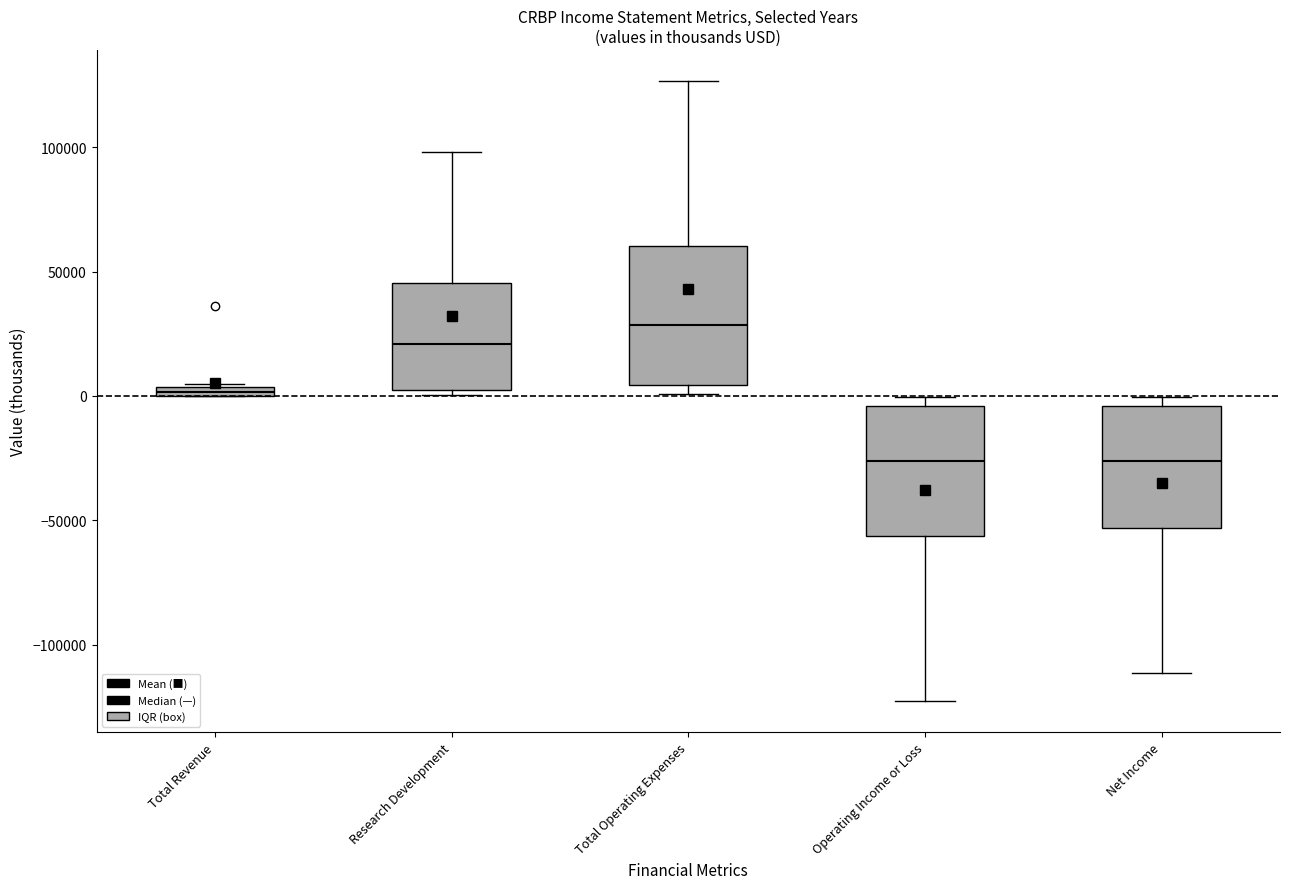

Where is the lower edge of the box for Operating Income or Loss on the y-axis? The values are not printed on the chart, so give them approximately, as read against the axis.

-55000